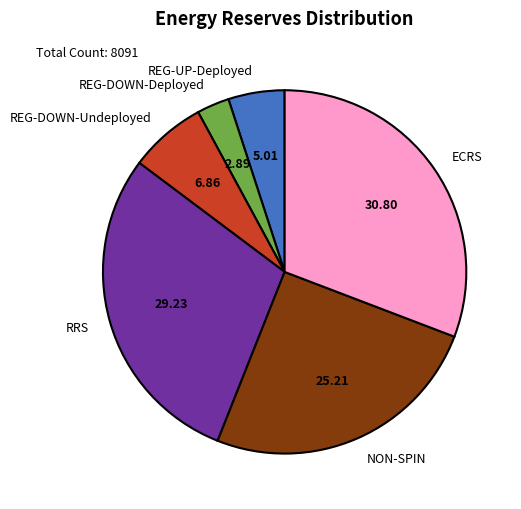

Rank the categories by value from highest to lowest.

ECRS, RRS, NON-SPIN, REG-DOWN-Undeployed, REG-UP-Deployed, REG-DOWN-Deployed